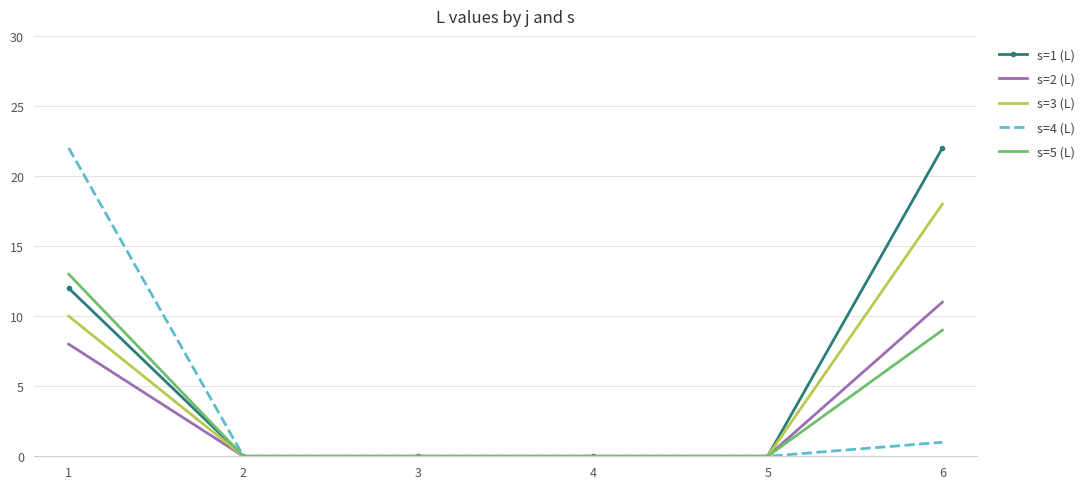

True or false: s=4 (L) has a value of 37 at 1.

False